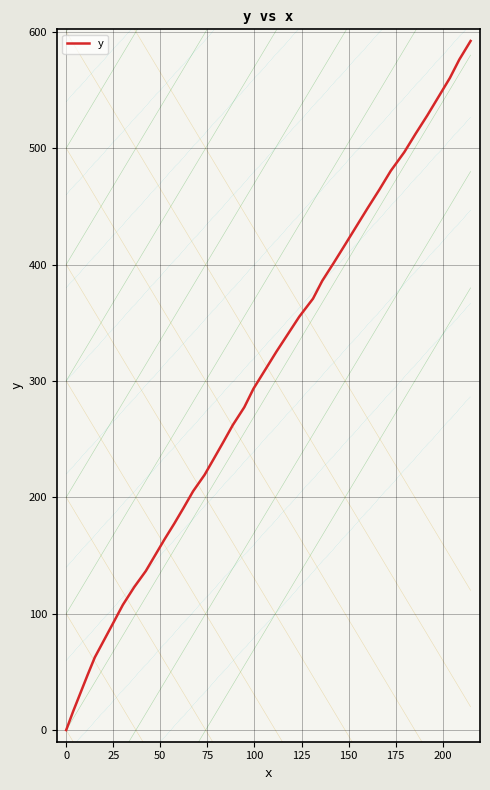

Does the chart have visible grid lines?

Yes